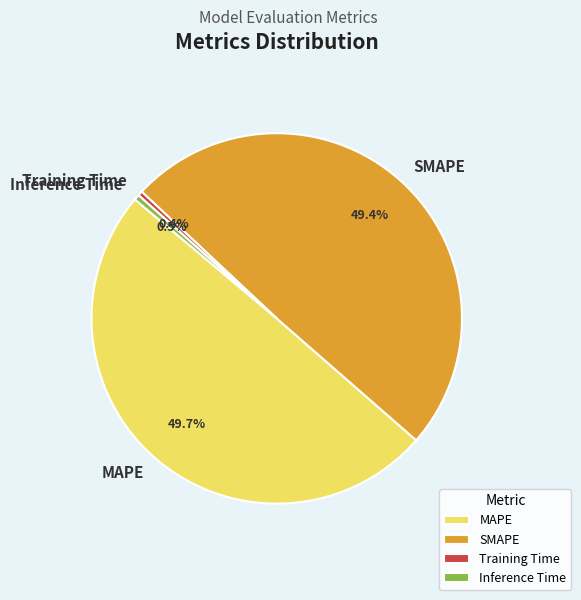

What portion of the pie excludes Training Time?

99.6%